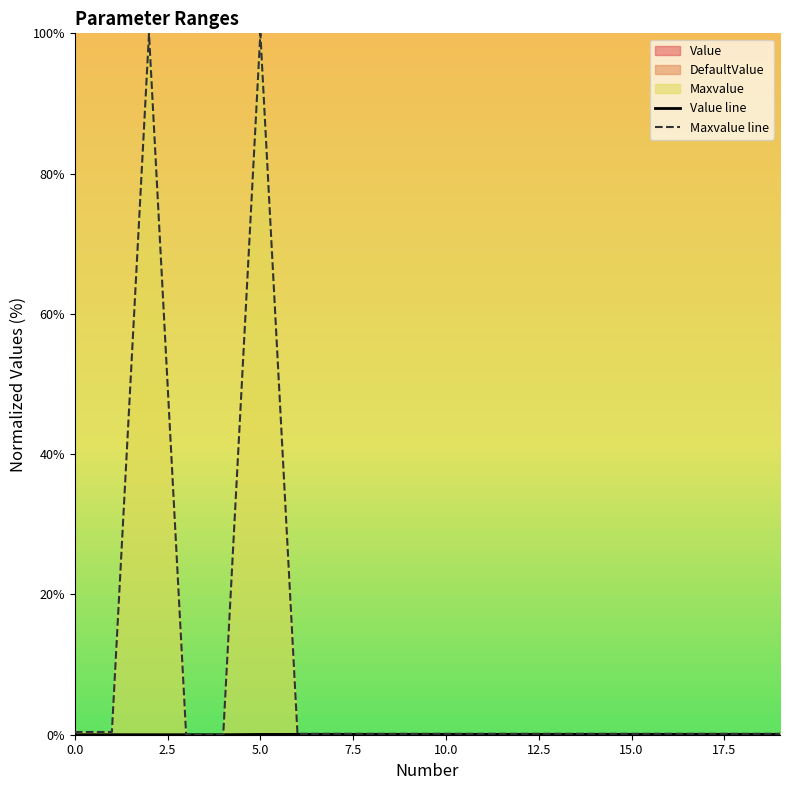

At which label does Value line reach its peak?

15.0